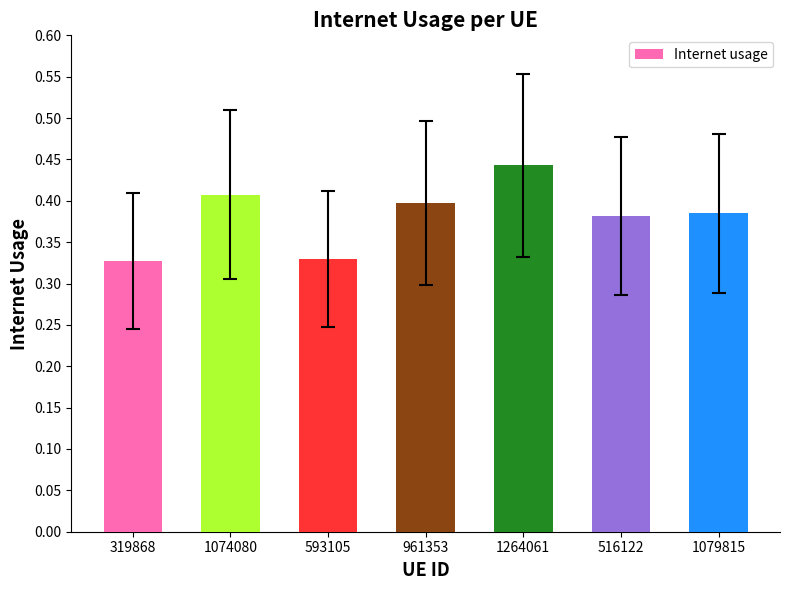

What is the label of the 5th bar from the right?

593105